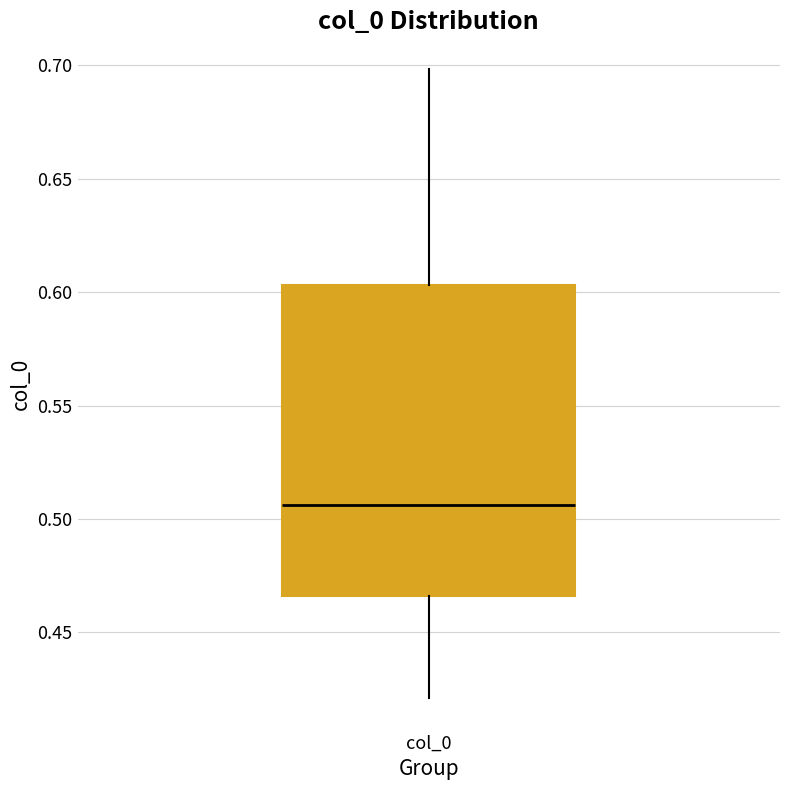

Where is the lower edge of the box for col_0 on the y-axis? The values are not printed on the chart, so give them approximately, as read against the axis.

0.465